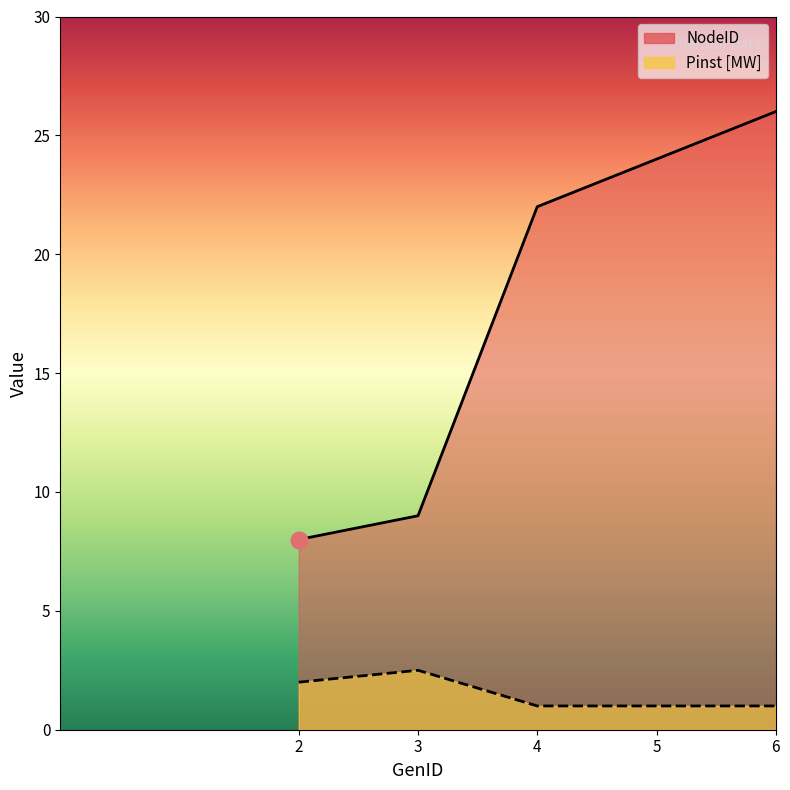

Which category has the highest value in the Pinst [MW] series?

3